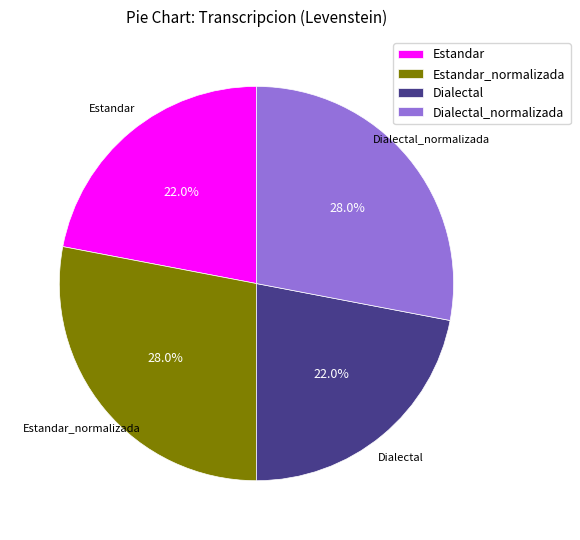

Between Estandar_normalizada and Estandar, which is larger?

Estandar_normalizada